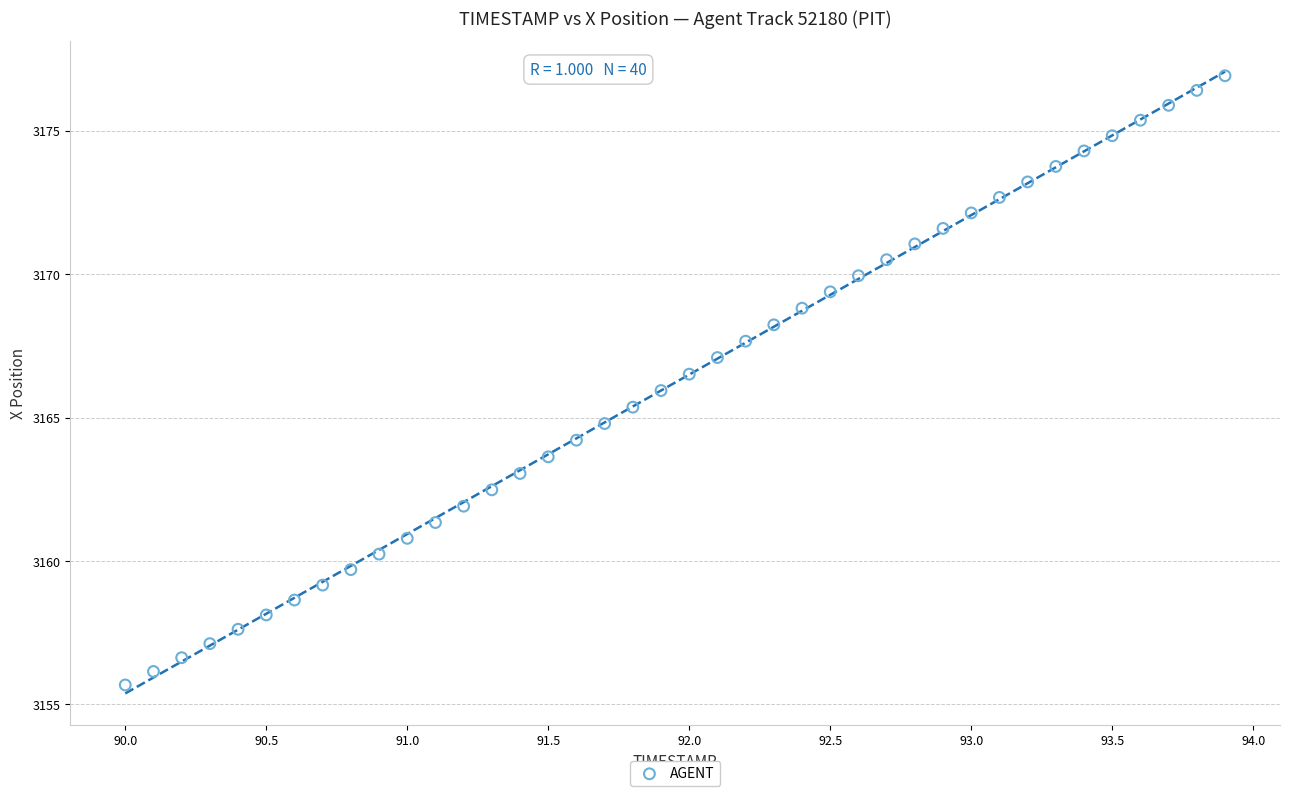

What is the range of Y values (max minus min)?

21.2